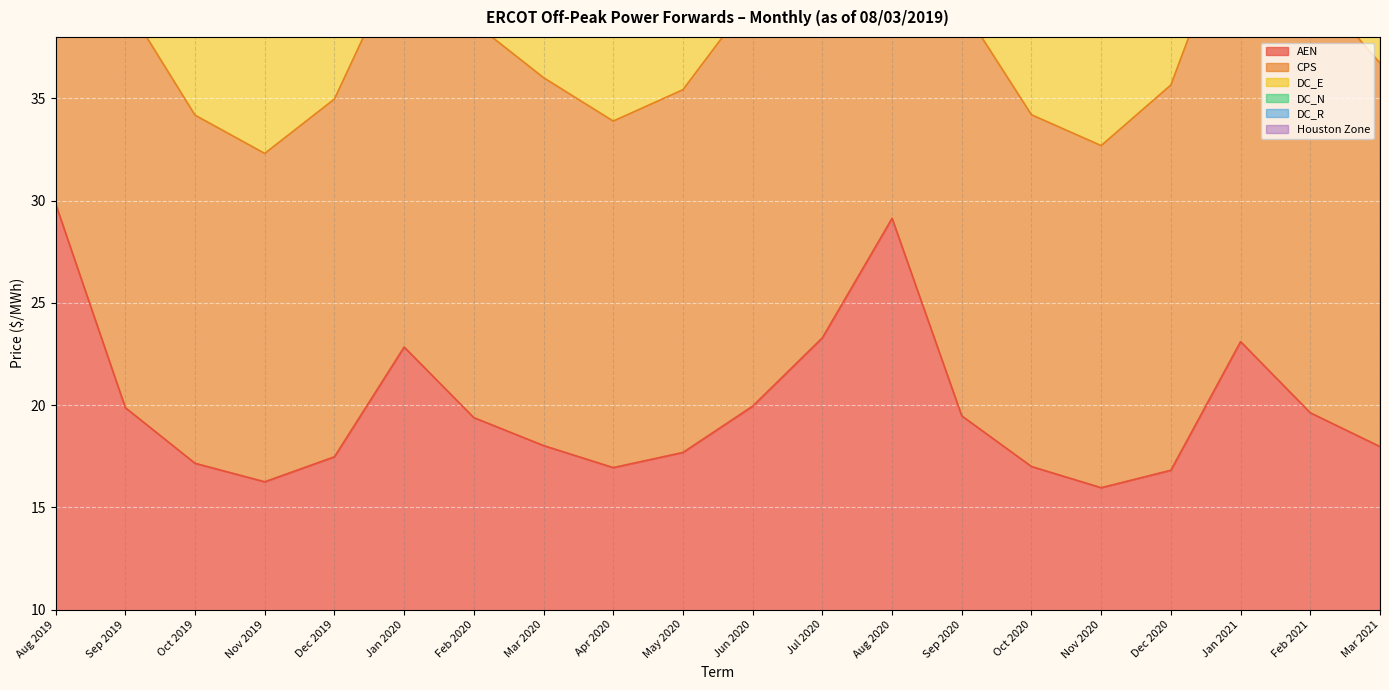

What is the lowest value of the DC_N series?

81.7